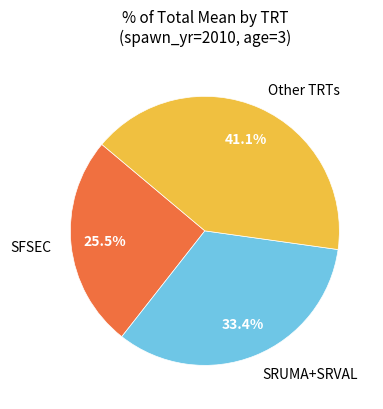

Which has a higher value, Other TRTs or SFSEC?

Other TRTs